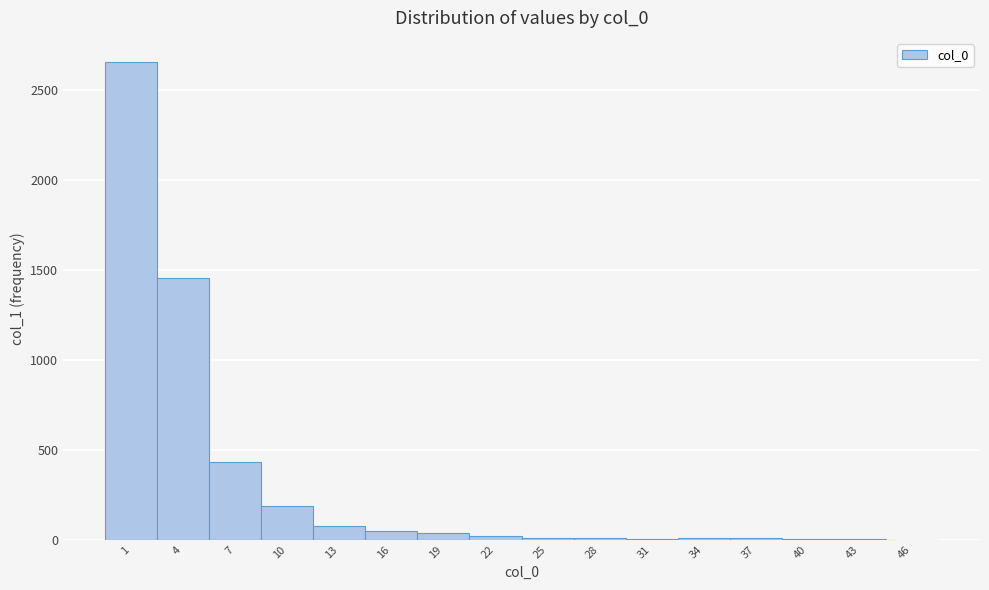

Reading left to right, list every bar in this chart as the range it spans on the x-axis followed by its height. The values are not printed on the chart, so give them approximately, as read against the axis.

-0.5 to 2.5: 2650
2.5 to 5.5: 1450
5.5 to 8.5: 450
8.5 to 11.5: 200
11.5 to 14.5: 100
14.5 to 17.5: 50
17.5 to 20.5: under 50
20.5 to 23.5: under 50
23.5 to 26.5: under 50
26.5 to 29.5: under 50
29.5 to 32.5: under 50
32.5 to 35.5: under 50
35.5 to 38.5: under 50
38.5 to 41.5: under 50
41.5 to 44.5: under 50
44.5 to 47.5: 0